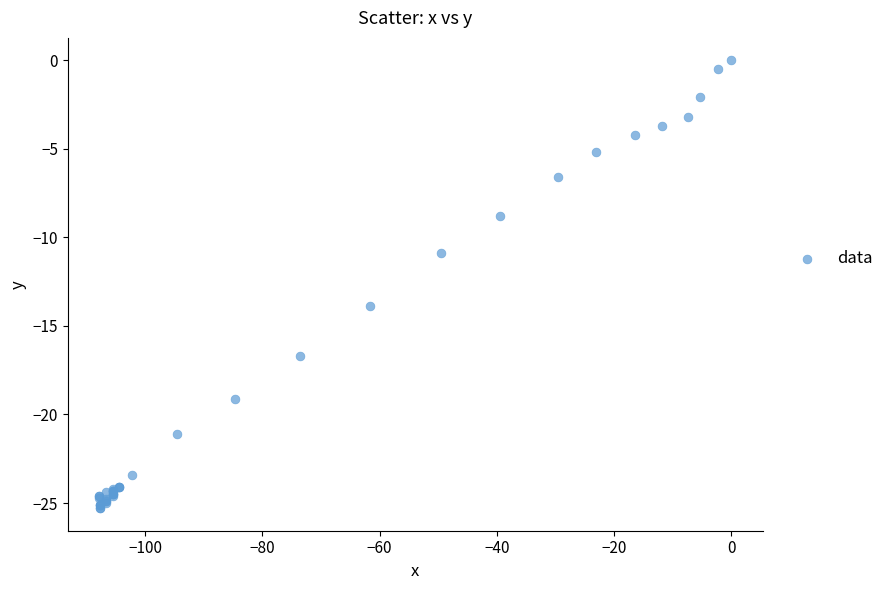

What Y value in the scatter plot is closest to -12?

-10.9